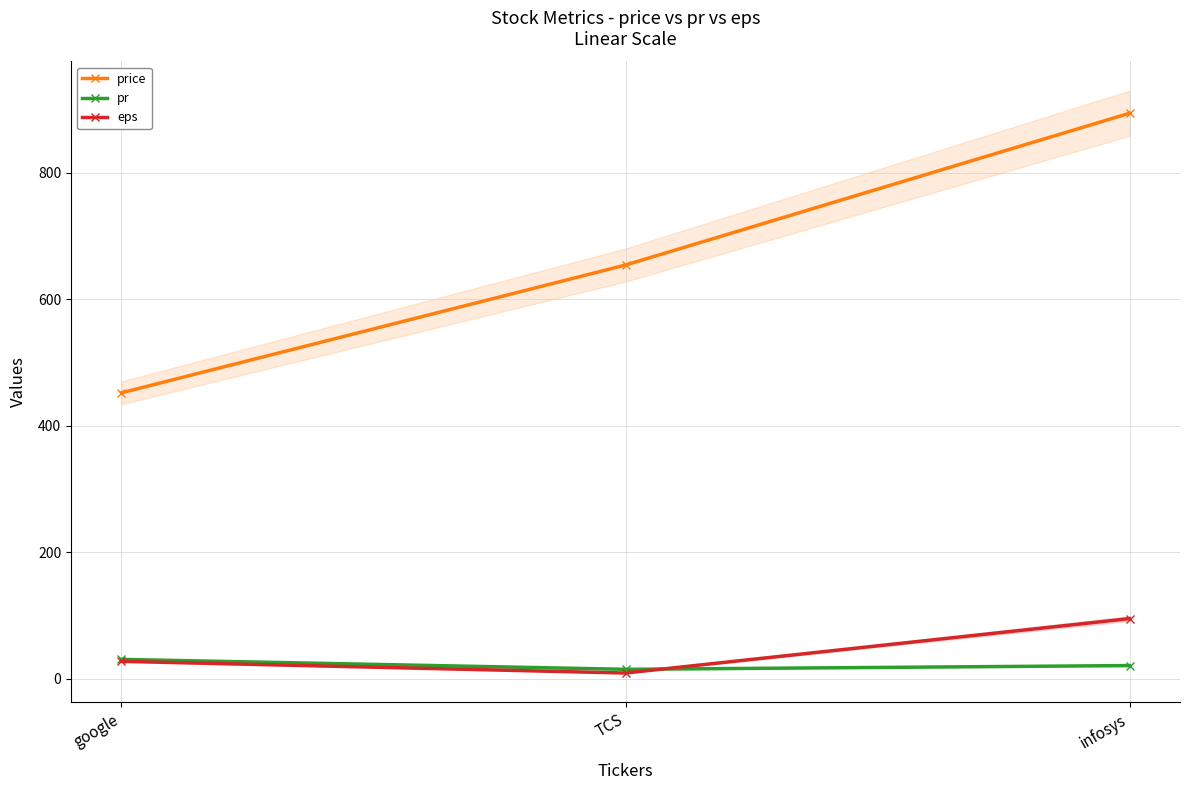

Where is price nearest to the value 673?

TCS